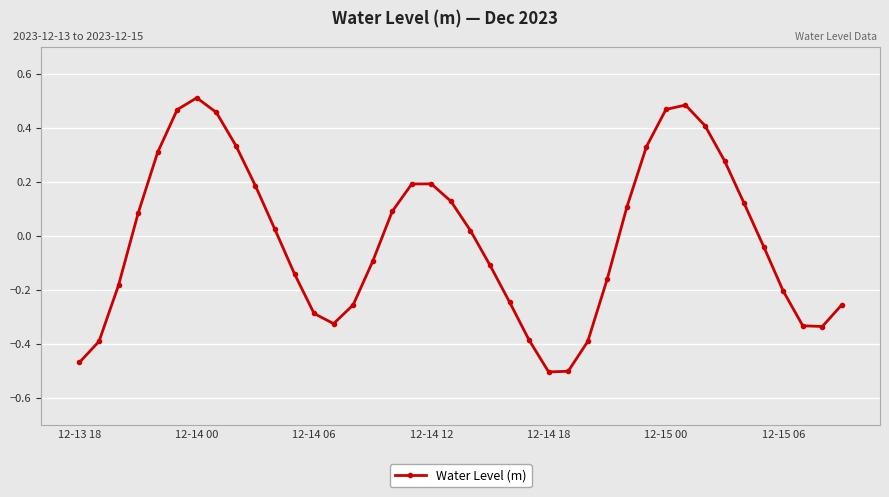

How many interior local valleys (lower than both neighbors) does the data have?

3